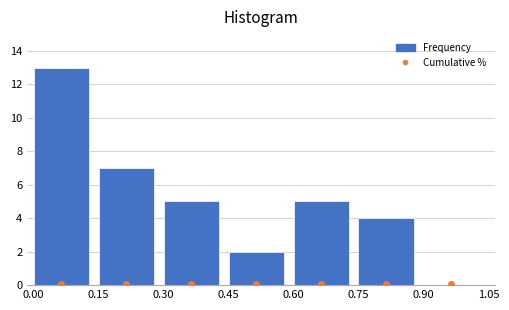

Reading left to right, transcribe this chart: for each bar, give the range it covers on the x-axis and its height. The values are not printed on the chart, so give them approximately, as read against the axis.

0.00 to 0.15: 13
0.15 to 0.30: 7
0.30 to 0.45: 5
0.45 to 0.60: 2
0.60 to 0.75: 5
0.75 to 0.90: 4
0.90 to 1.05: 0